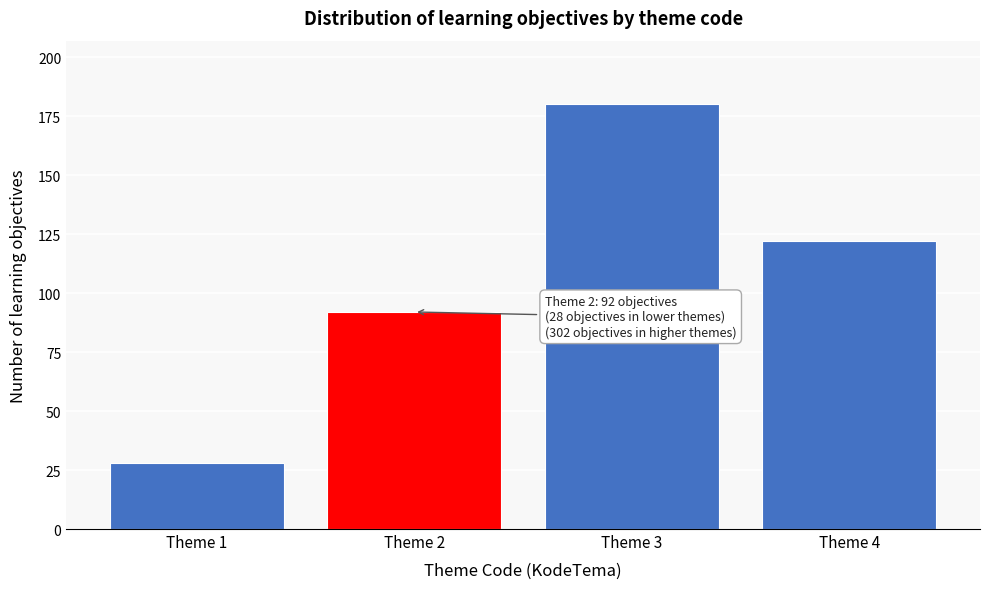

Reading right to left, transcribe all the data shown in this chart.

122	180	92	28